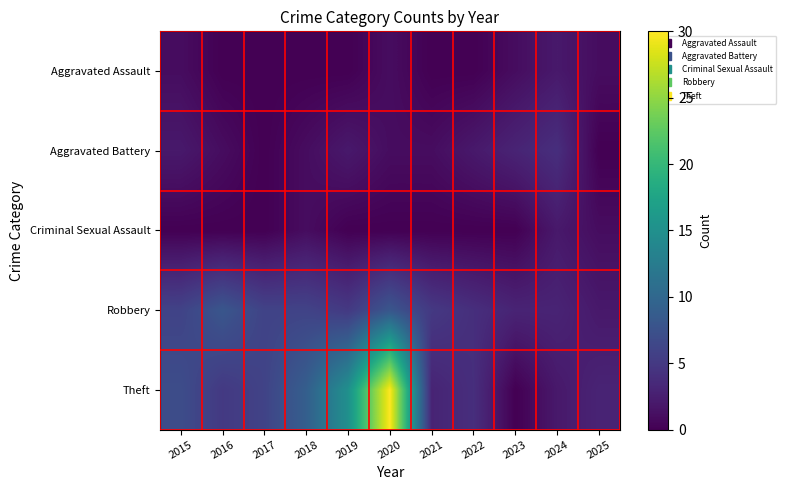

Which series has the widest spread of values?

Theft